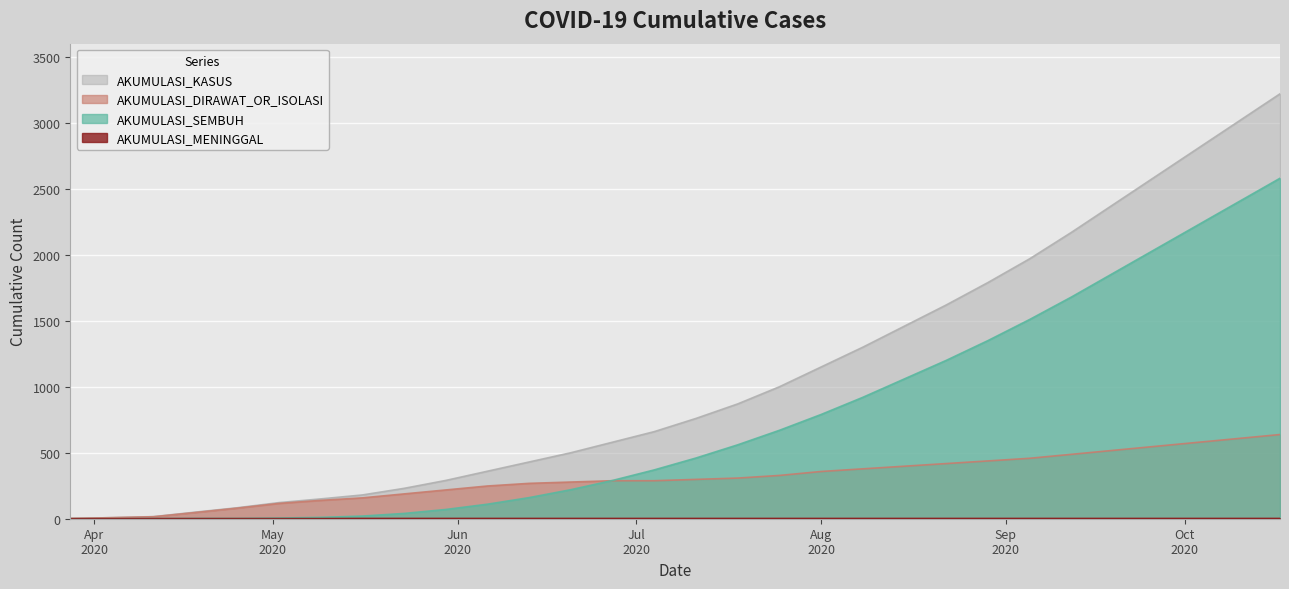

How many values in the AKUMULASI_SEMBUH series are below 460?

15